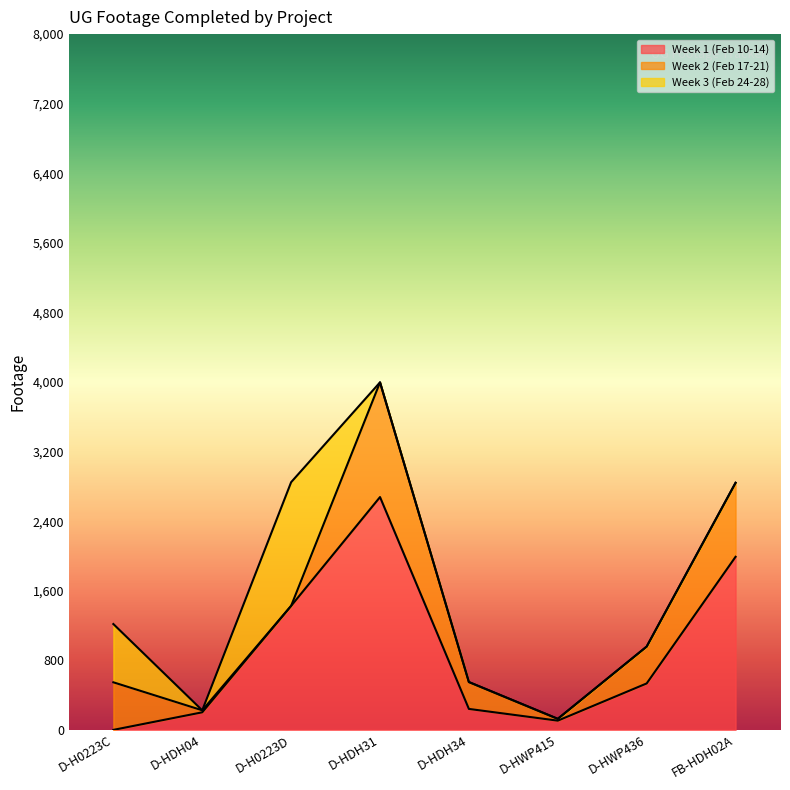

What is the label of the 7th point from the right?

D-HDH04